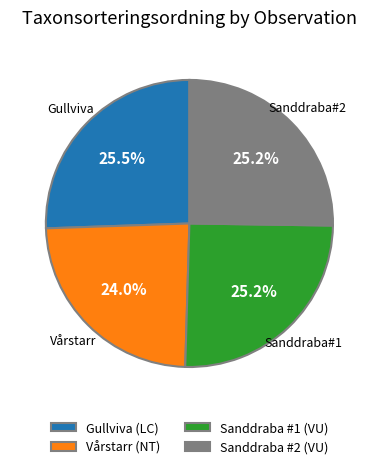

What is the ratio of the value at Sanddraba #2 (VU) to the value at Vårstarr (NT)?

1.1